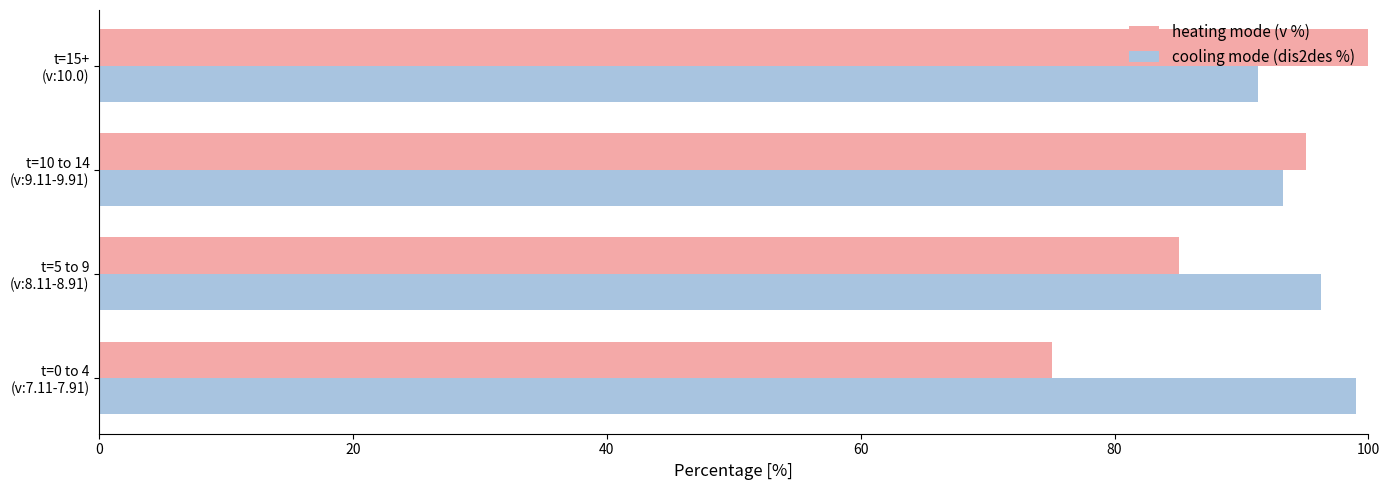

What is the difference between the maximum and minimum values in the cooling mode (dis2des %) series?

7.7